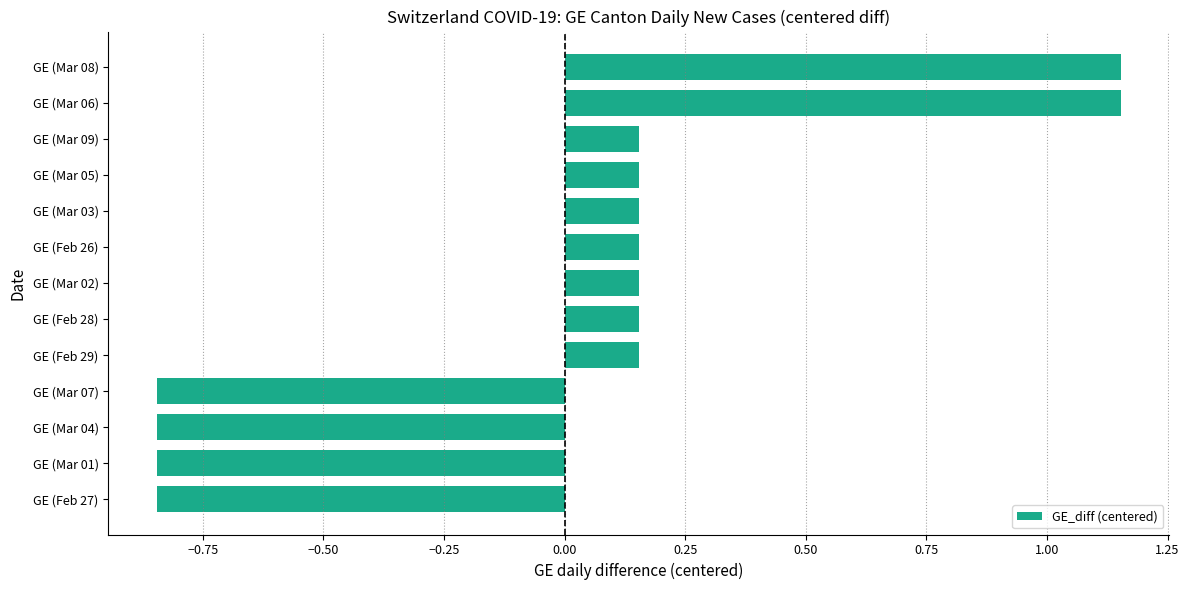

What is the change in value from GE (Mar 01) to GE (Mar 03)?

+1.0